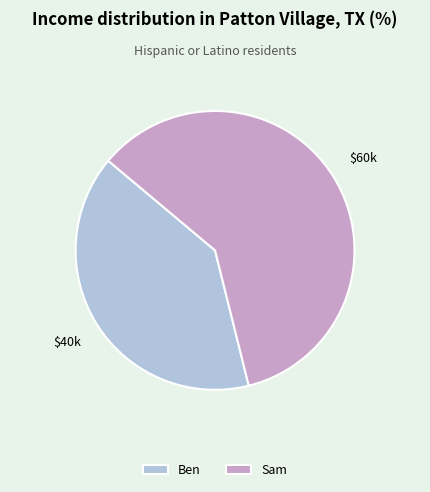

How many segments does this pie chart have?

2